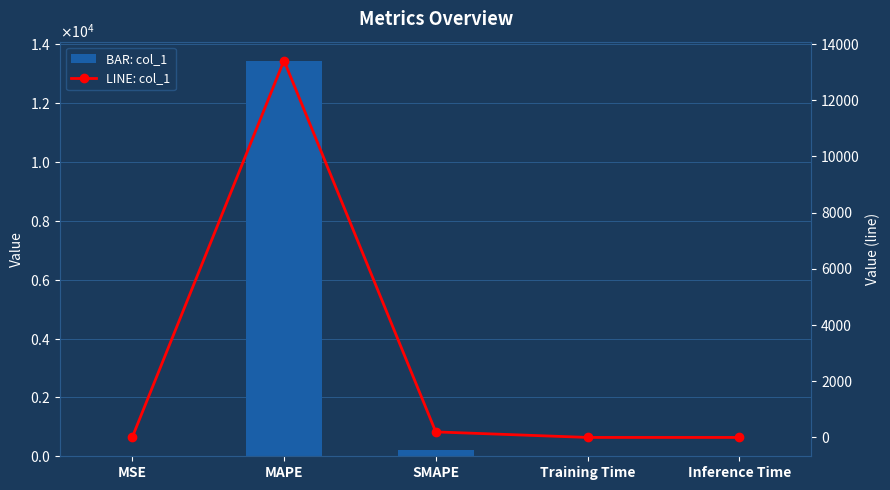

List the series in order of their peak value, lowest first.

col_1, col_1 (line)